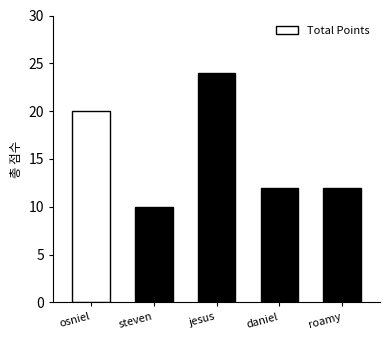

What is the label of the 1st bar from the left?

osniel